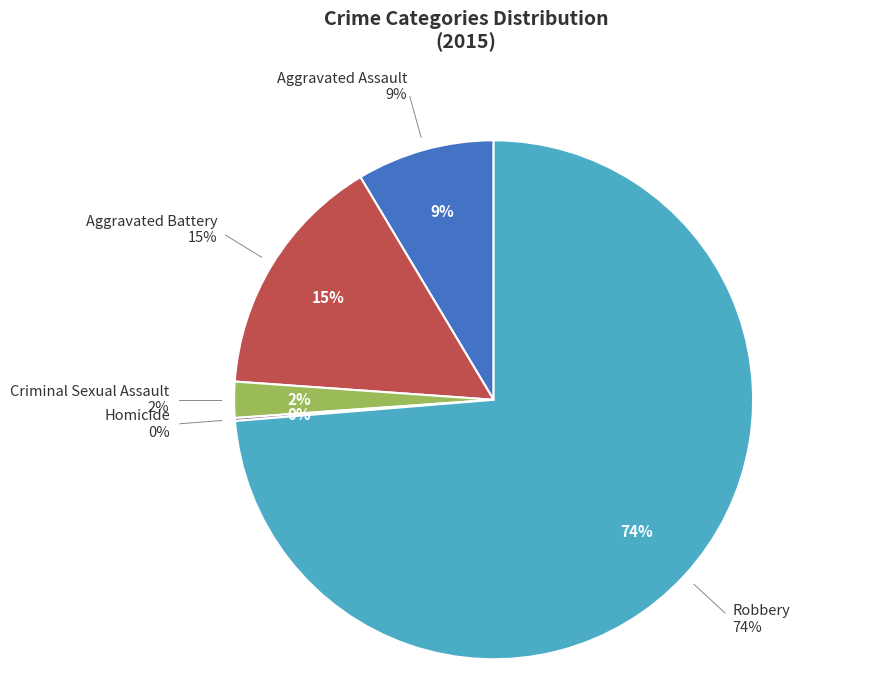

True or false: Homicide accounts for 0% of the total.

True